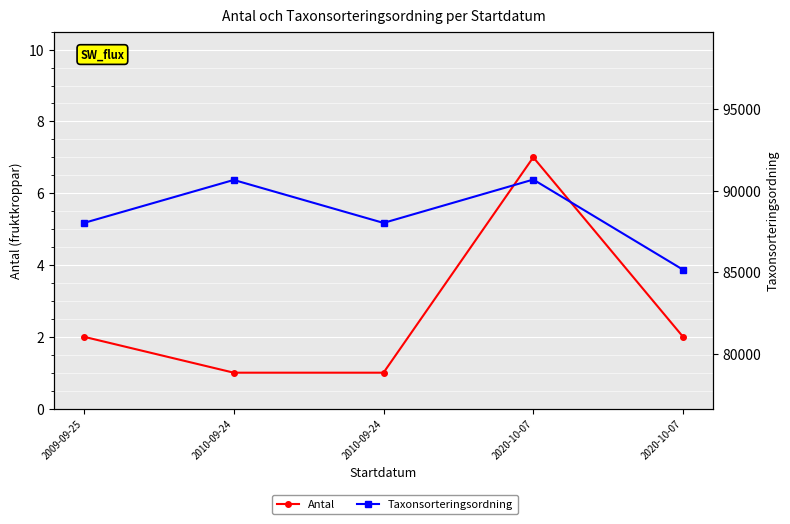

What is the sum of the Antal values at 2020-10-07 and 2009-09-25?

4